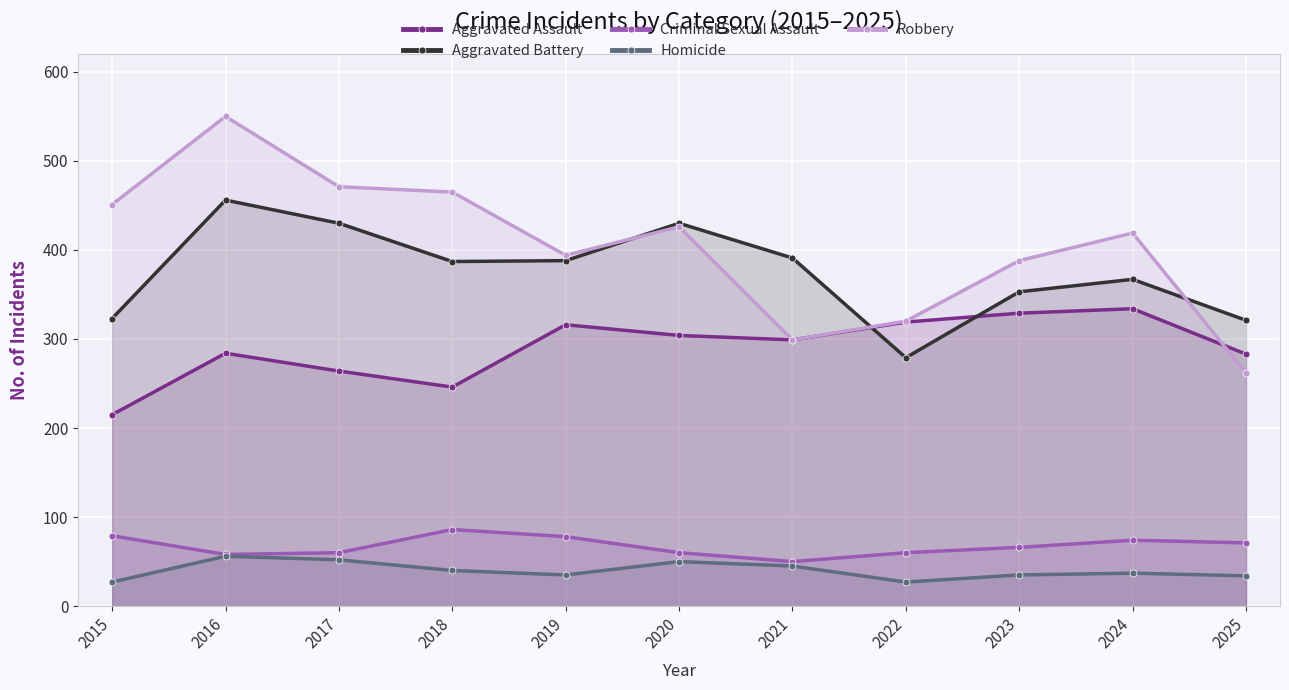

Reading left to right, transcribe all the data shown in this chart.

Aggravated Assault: 2015=215	2016=284	2017=264	2018=246	2019=316	2020=304	2021=299	2022=319	2023=329	2024=334	2025=283
Aggravated Battery: 2015=323	2016=456	2017=430	2018=387	2019=388	2020=430	2021=391	2022=279	2023=353	2024=367	2025=321
Criminal Sexual Assault: 2015=79	2016=58	2017=60	2018=86	2019=78	2020=60	2021=50	2022=60	2023=66	2024=74	2025=71
Homicide: 2015=27	2016=56	2017=52	2018=40	2019=35	2020=50	2021=45	2022=27	2023=35	2024=37	2025=34
Robbery: 2015=451	2016=550	2017=471	2018=465	2019=394	2020=426	2021=299	2022=320	2023=388	2024=419	2025=262